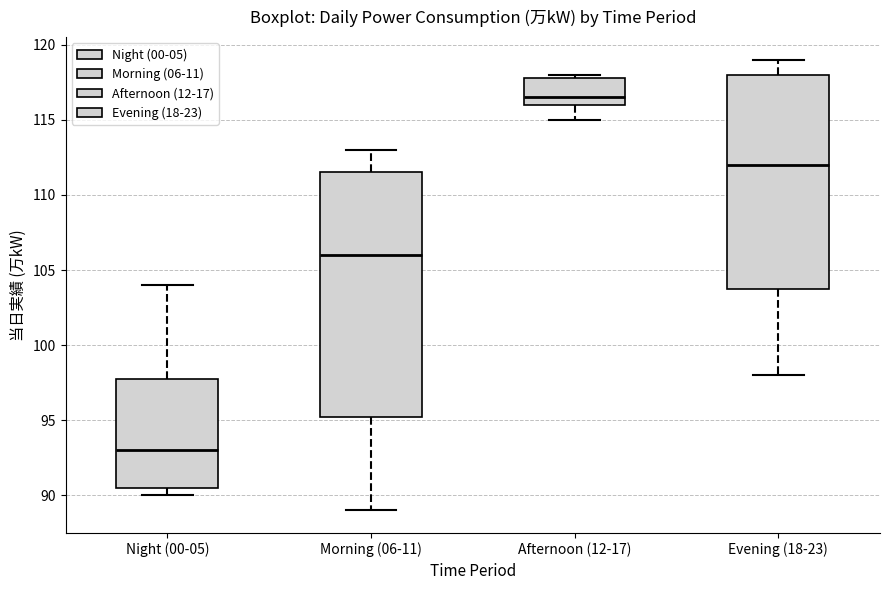

Reading left to right, read every box against the y-axis: the position of its median line, the range the box covers, and the ends of its whiskers. The values are not printed on the chart, so give them approximately, as read against the axis.

Night (00-05): median 93.0, box 90.5 to 98.0, whiskers 90.0 to 104.0
Morning (06-11): median 106.0, box 95.5 to 111.5, whiskers 89.0 to 113.0
Afternoon (12-17): median 116.5, box 116.0 to 118.0, whiskers 115.0 to 118.0 (just above the box's upper edge)
Evening (18-23): median 112.0, box 104.0 to 118.0, whiskers 98.0 to 119.0